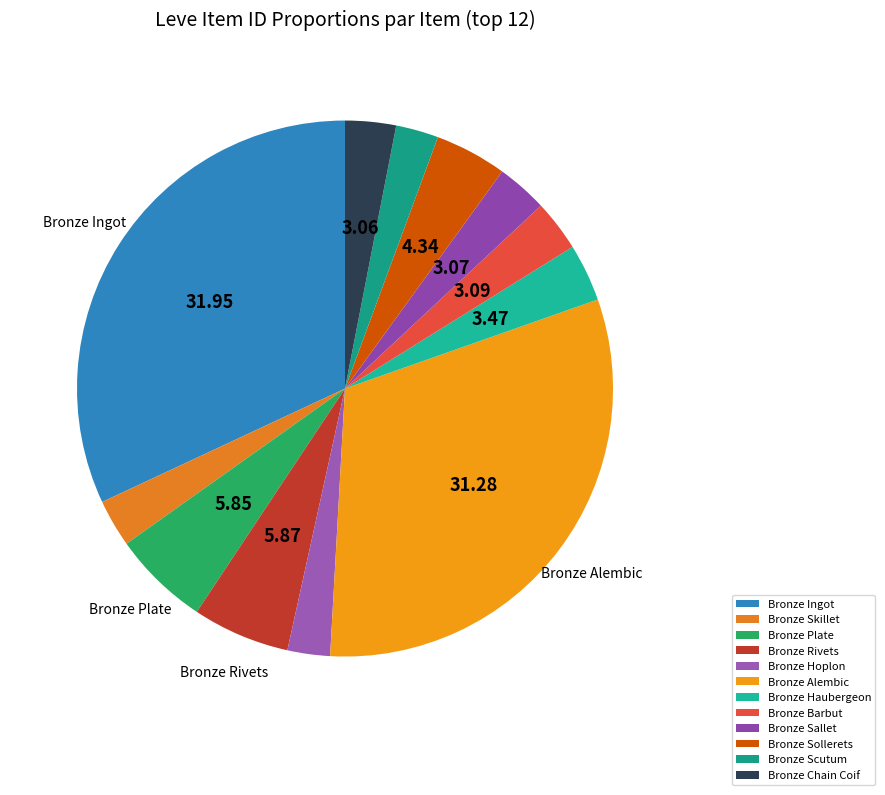

To the nearest percent, what is the difference between the largest and smallest slice percentages?

29%